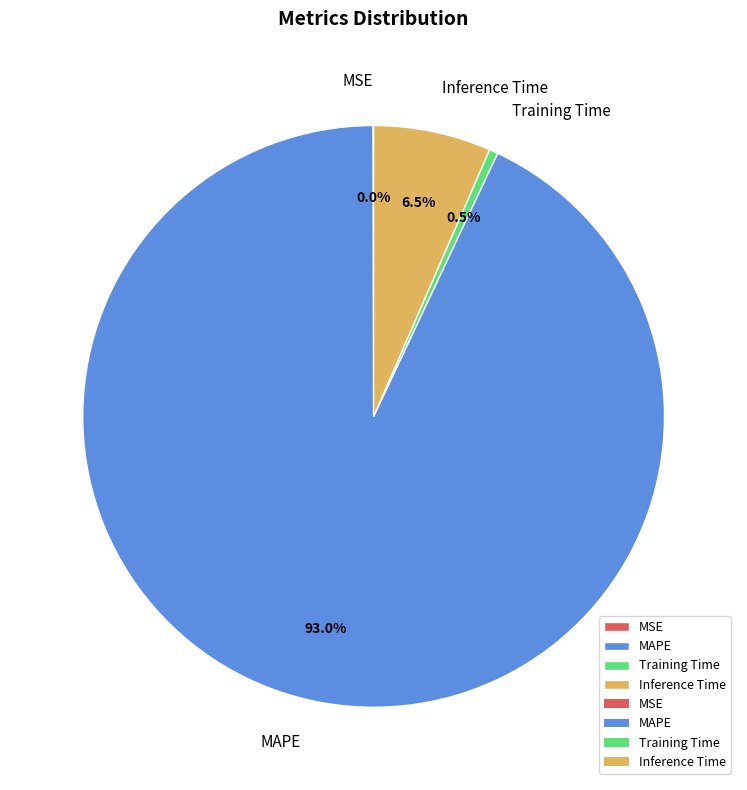

Is there any slice that represents more than half of the pie?

Yes